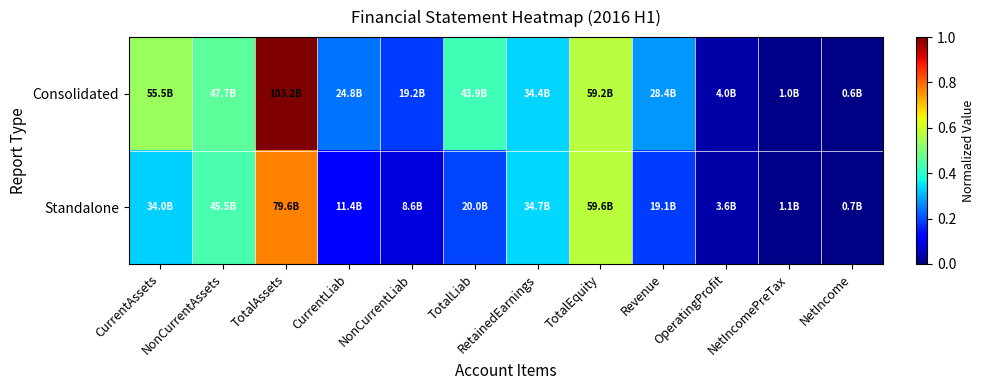

How many series are shown in this chart?

2